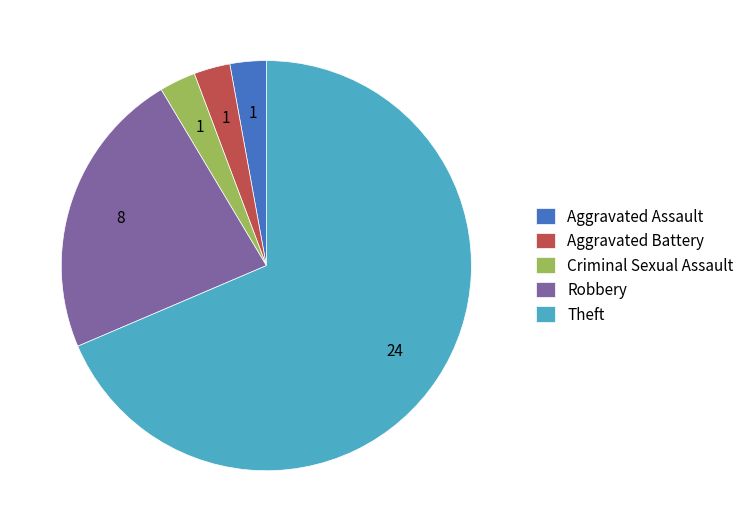

The Theft slice represents 57% of the pie. True or false?

False